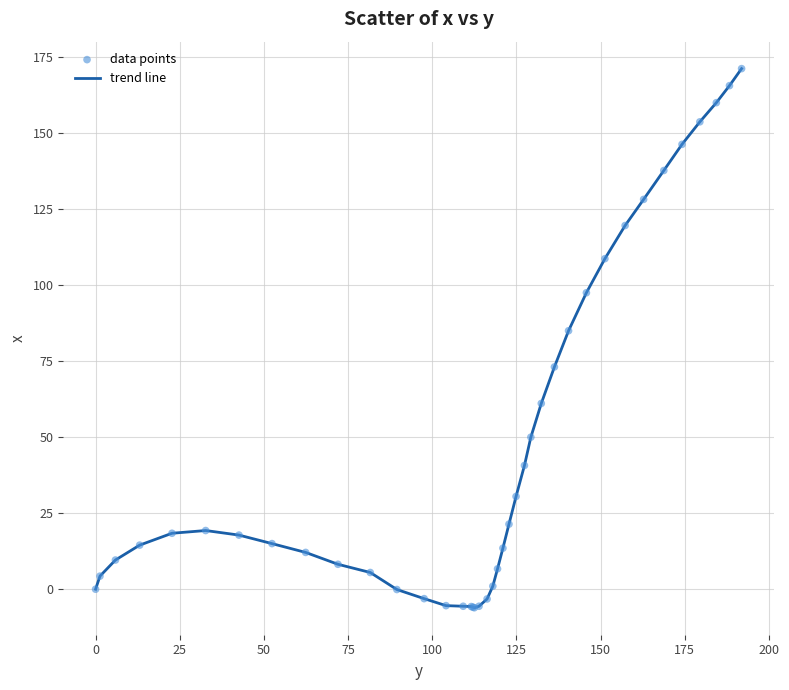

What is the greatest value displayed?

171.2